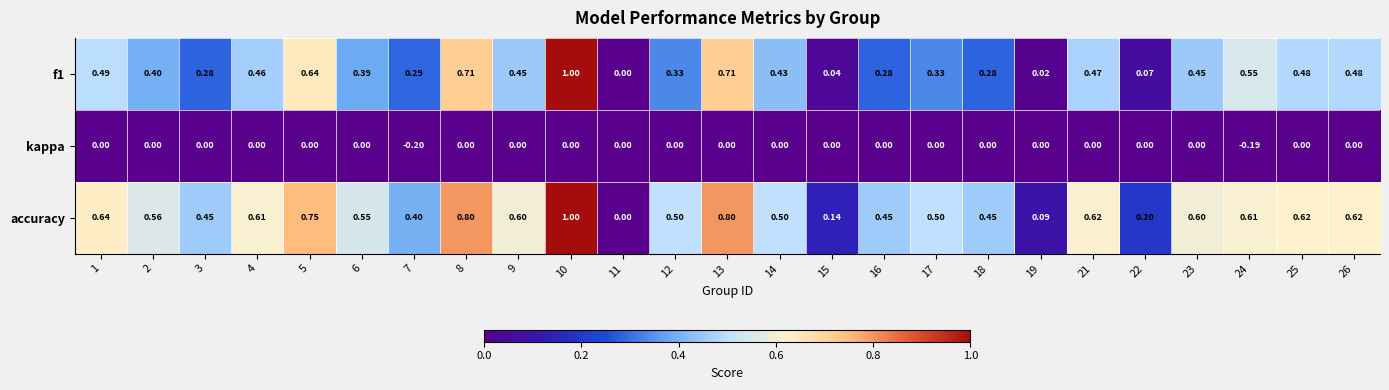

Which series changed the most between 2 and 15?

accuracy